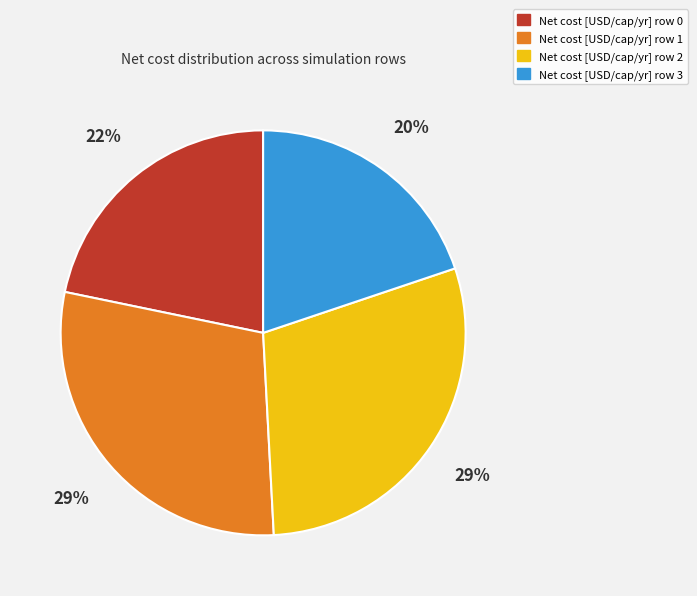

Does Net cost [USD/cap/yr] row 0 represent more than half of the total?

No